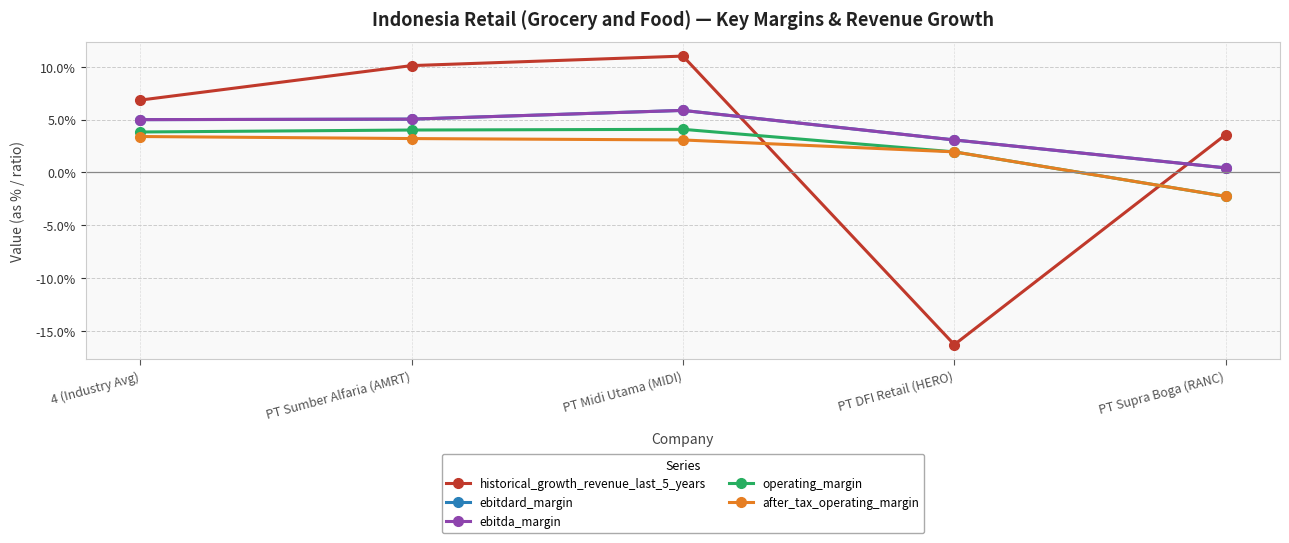

Reading right to left, what are all the values shown in this chart?

historical_growth_revenue_last_5_years: 0.0	-0.2	0.1	0.1	0.1
ebitdard_margin: 0.0	0.0	0.1	0.1	0.0
ebitda_margin: 0.0	0.0	0.1	0.1	0.0
operating_margin: -0.0	0.0	0.0	0.0	0.0
after_tax_operating_margin: -0.0	0.0	0.0	0.0	0.0